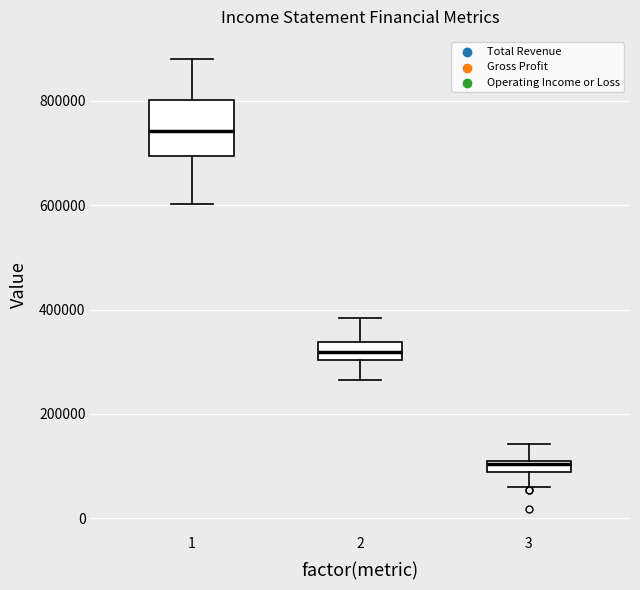

Where does the upper whisker of the box at x = 3 end on the y-axis? The values are not printed on the chart, so give them approximately, as read against the axis.

140000